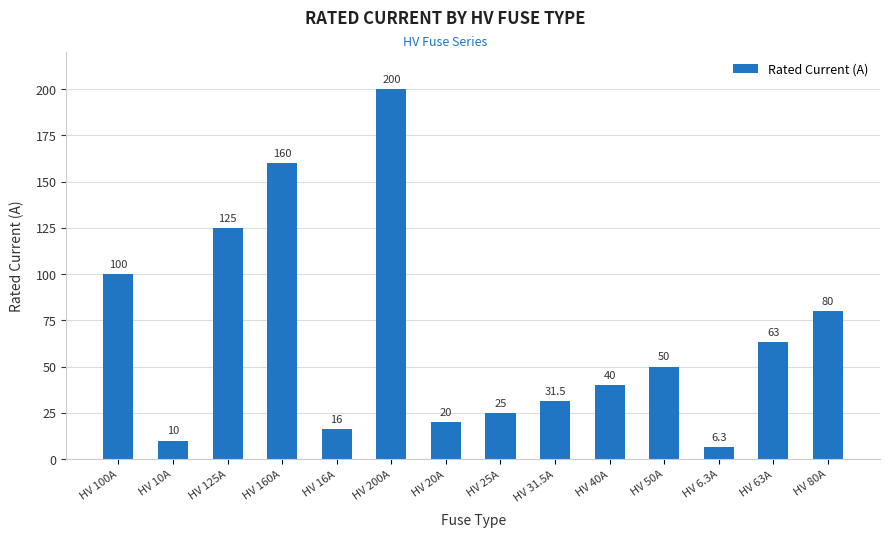

Does the chart contain any negative values?

No